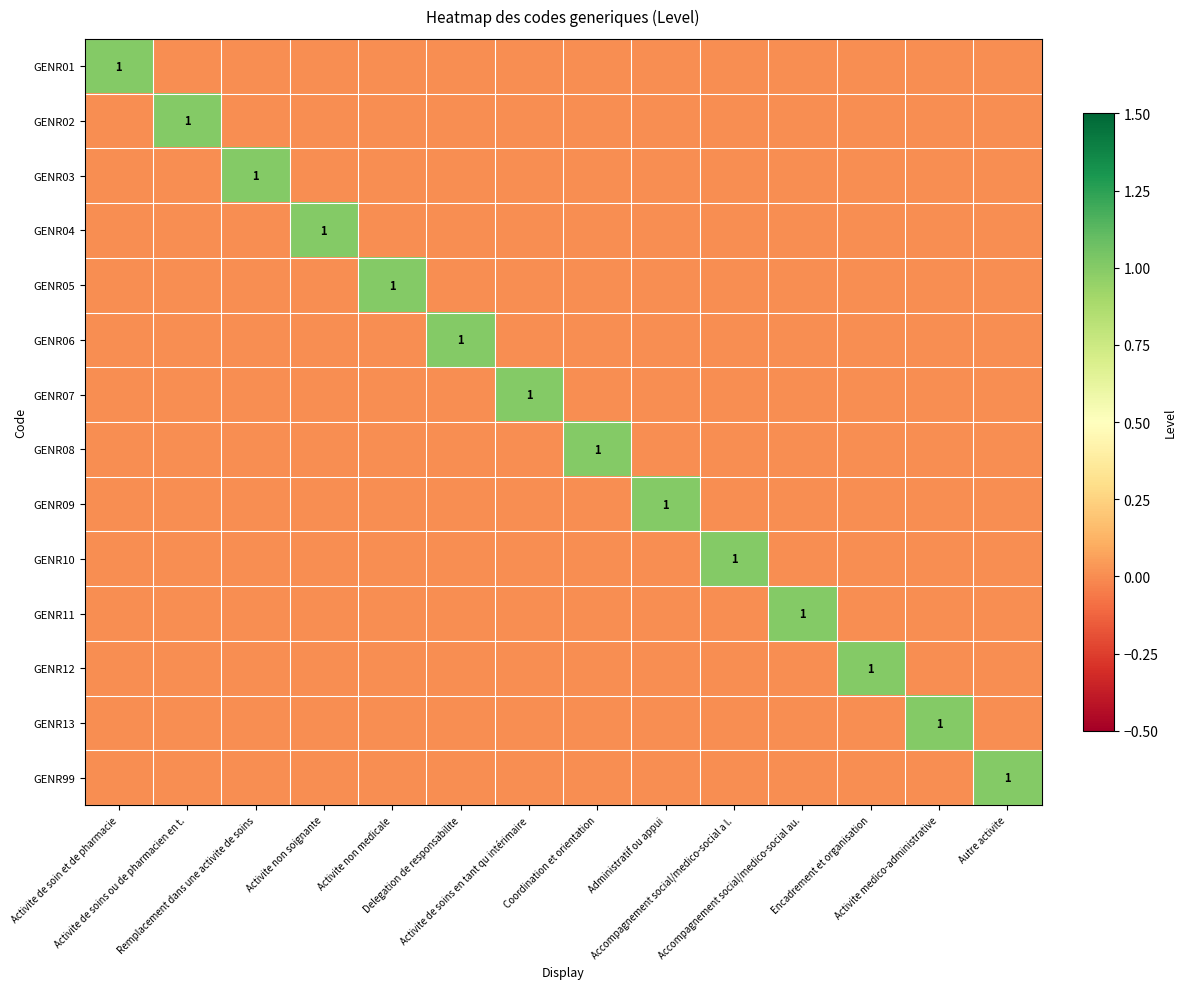

Which series changed the most between Activite de soins en tant qu intérimaire and Encadrement et organisation?

GENR07